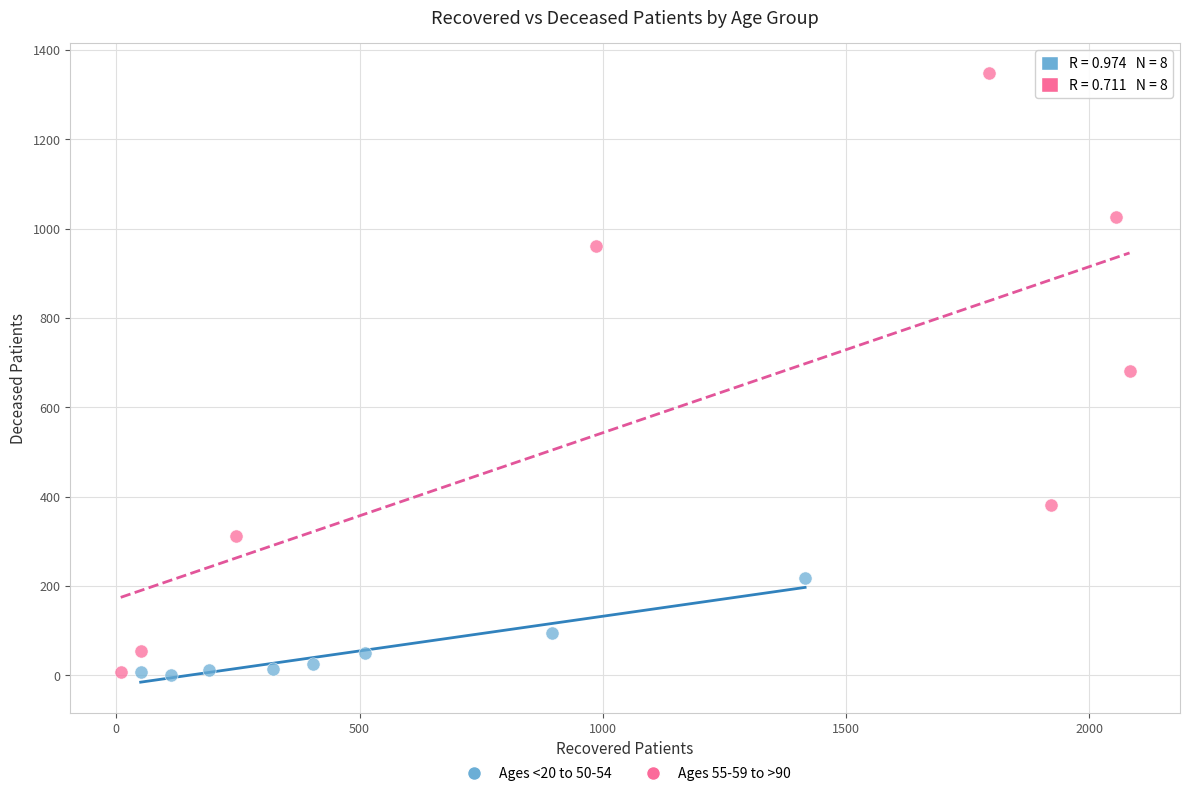

Which series contains the highest Y value?

Ages 55-59 to >90